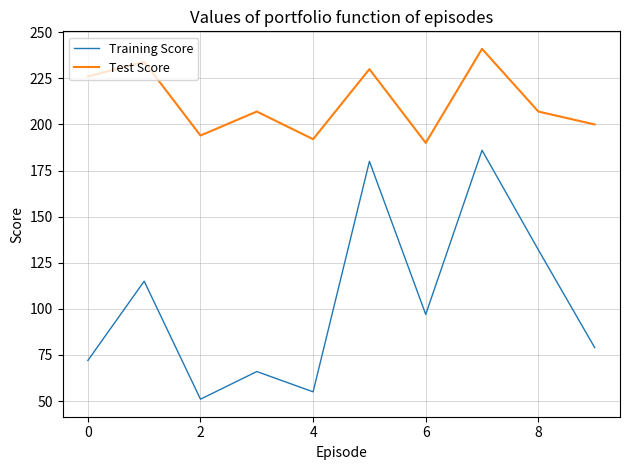

True or false: Training Score and Test Score cross at least once.

False